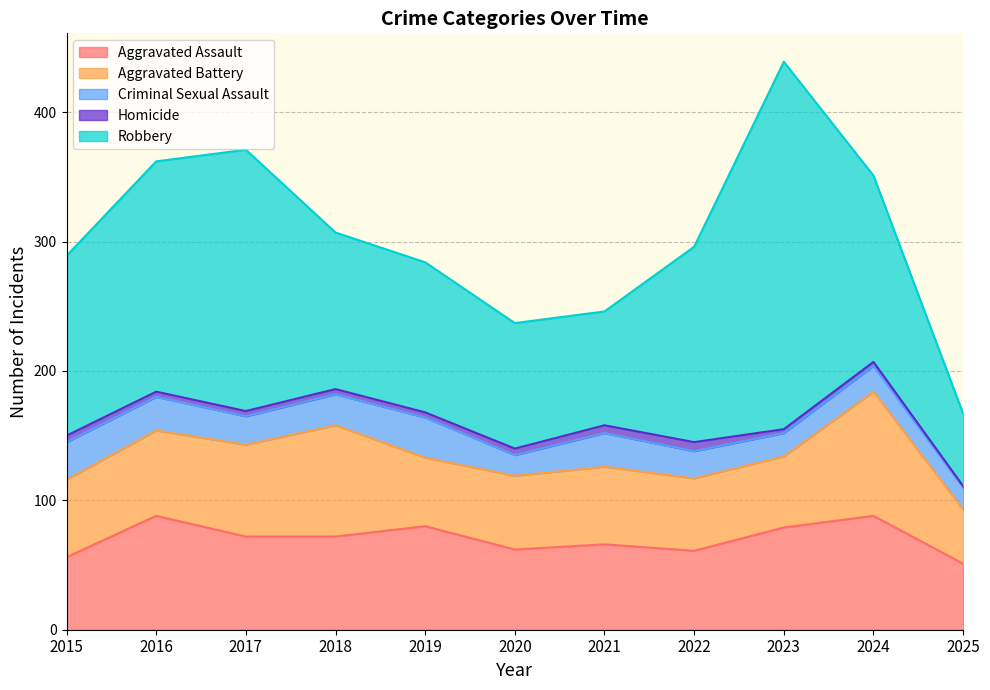

How many interior local peaks does the Criminal Sexual Assault series have?

3